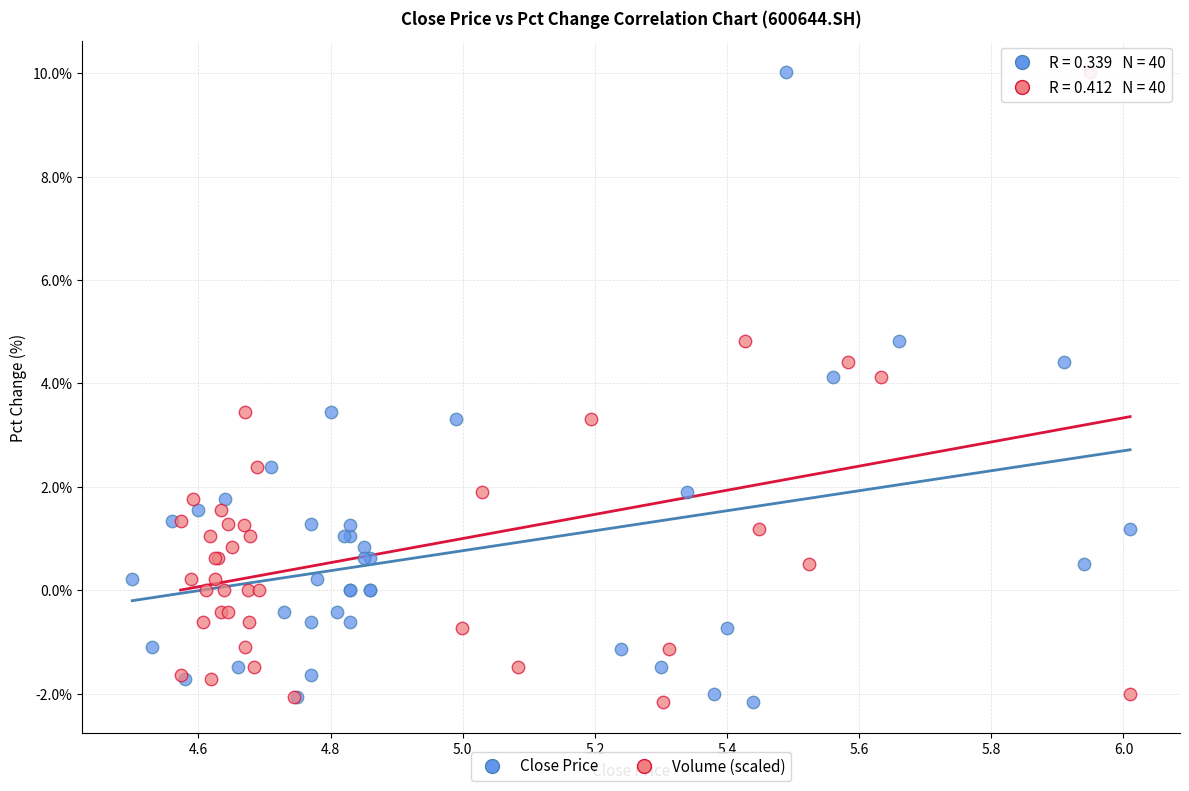

What are all the series names shown in the legend?

Close Price, Volume (scaled)